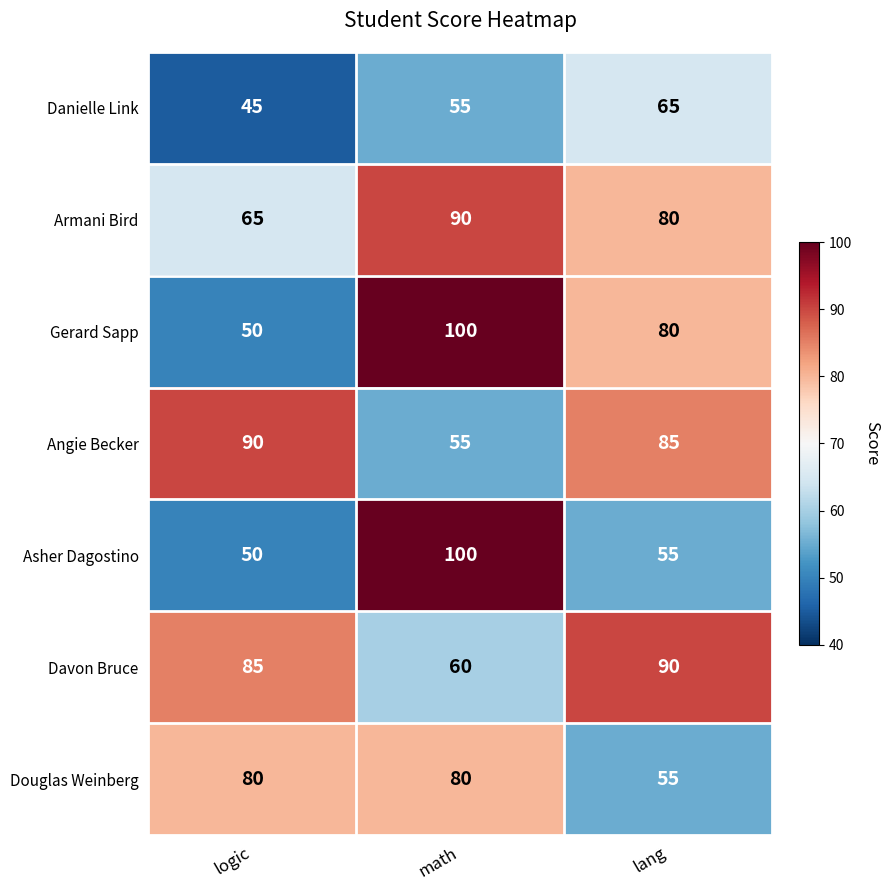

Is it true that Danielle Link equals 68 at logic?

False